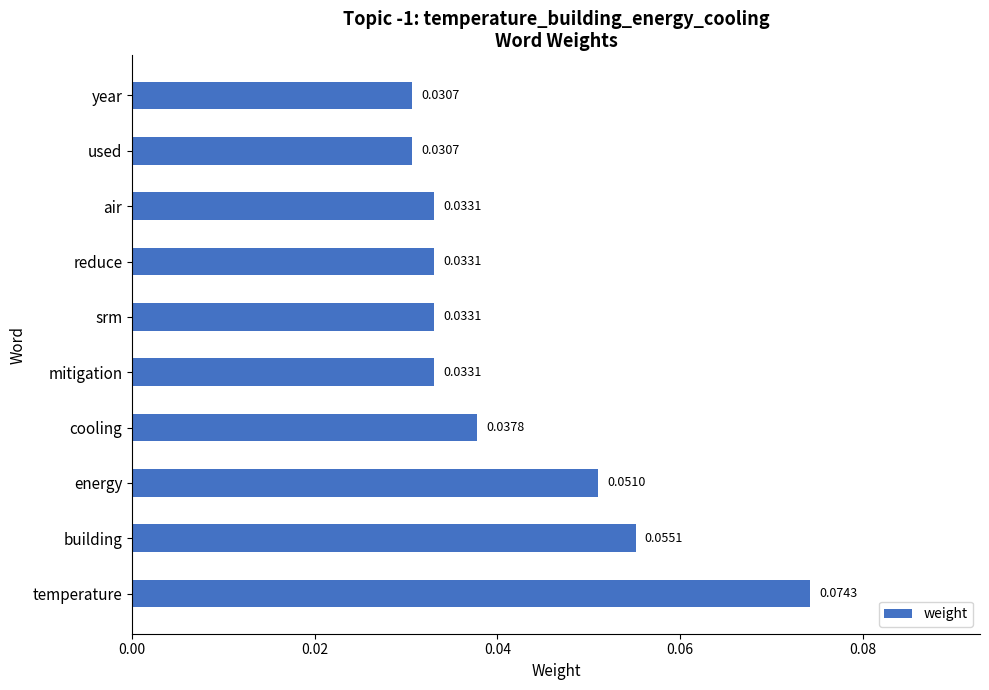

Which label corresponds to the largest value in the chart?

temperature